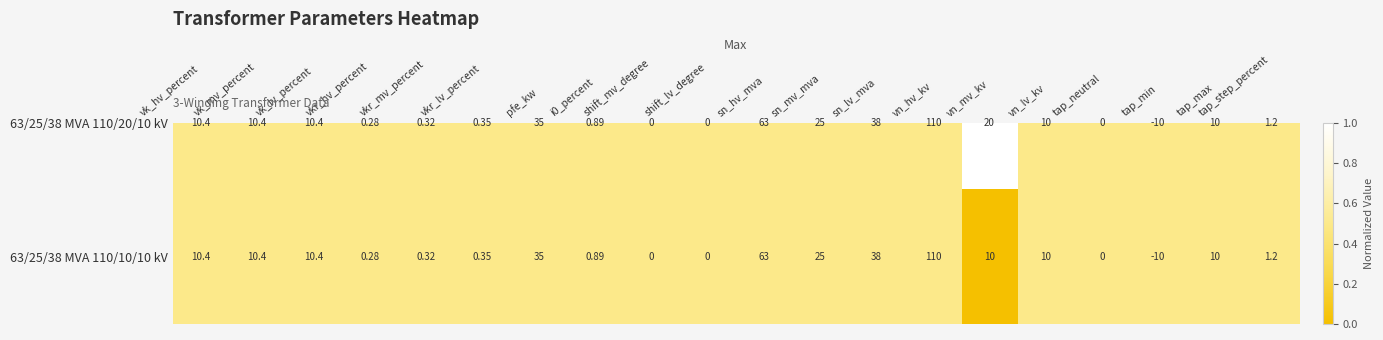

At which label is 63/25/38 MVA 110/10/10 kV closest to 50?

sn_lv_mva